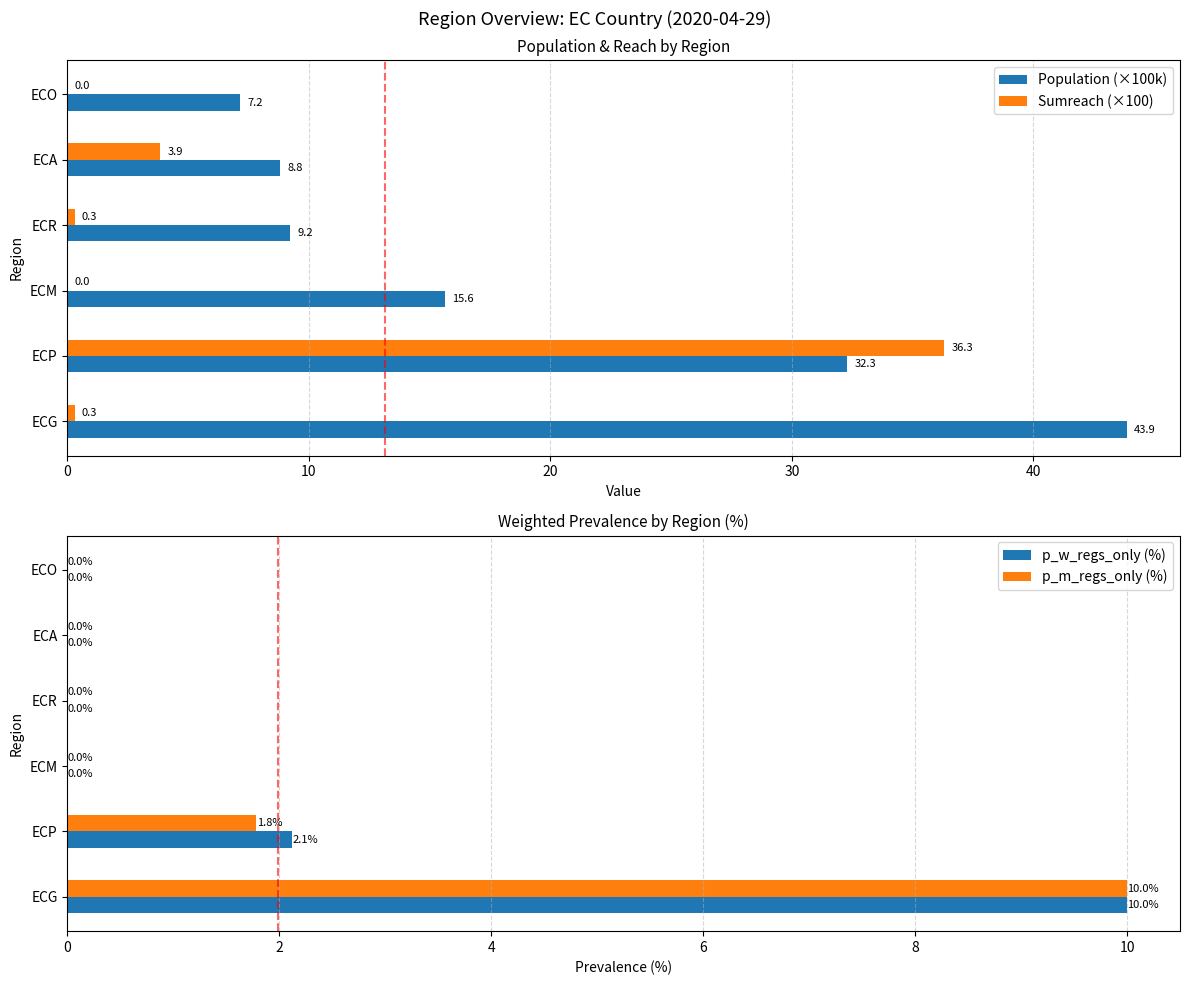

Is it true that p_w_regs_only (%) equals 0.6 at ECP?

False